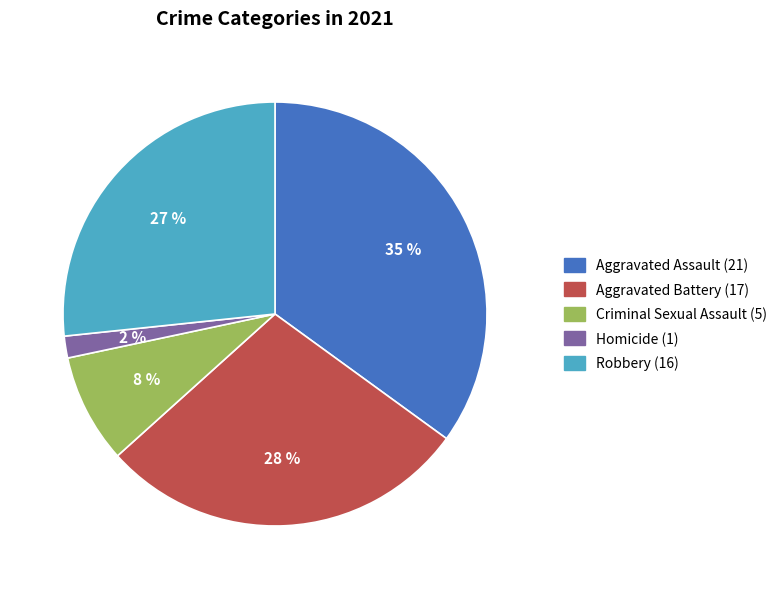

How many slices are in this pie chart?

5